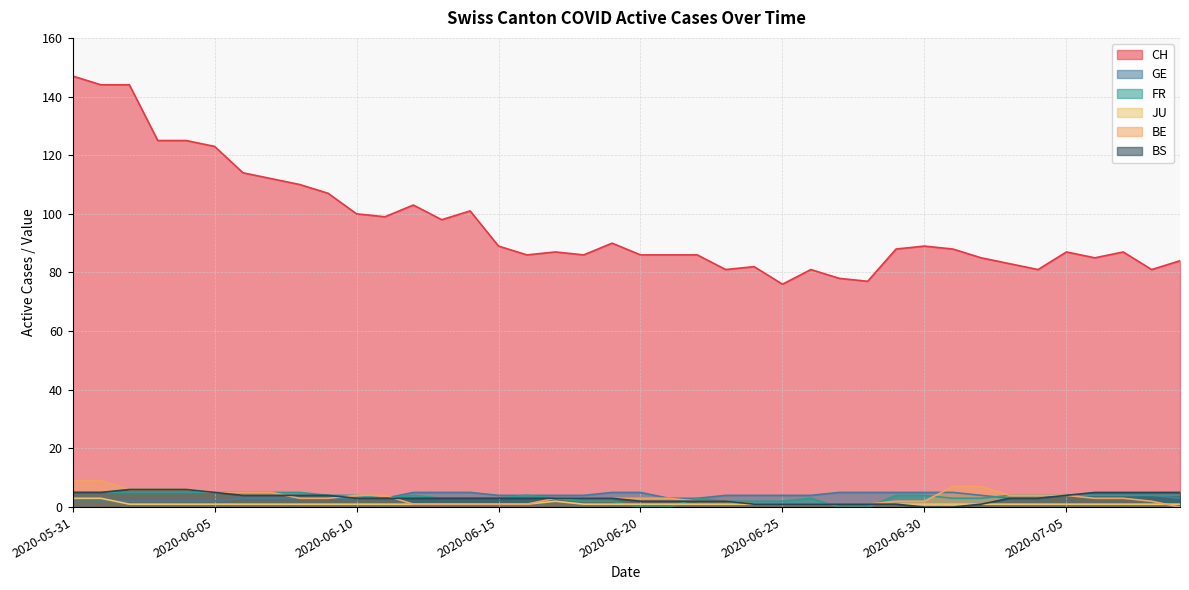

Where does the GE series first go above 4?

2020-06-12